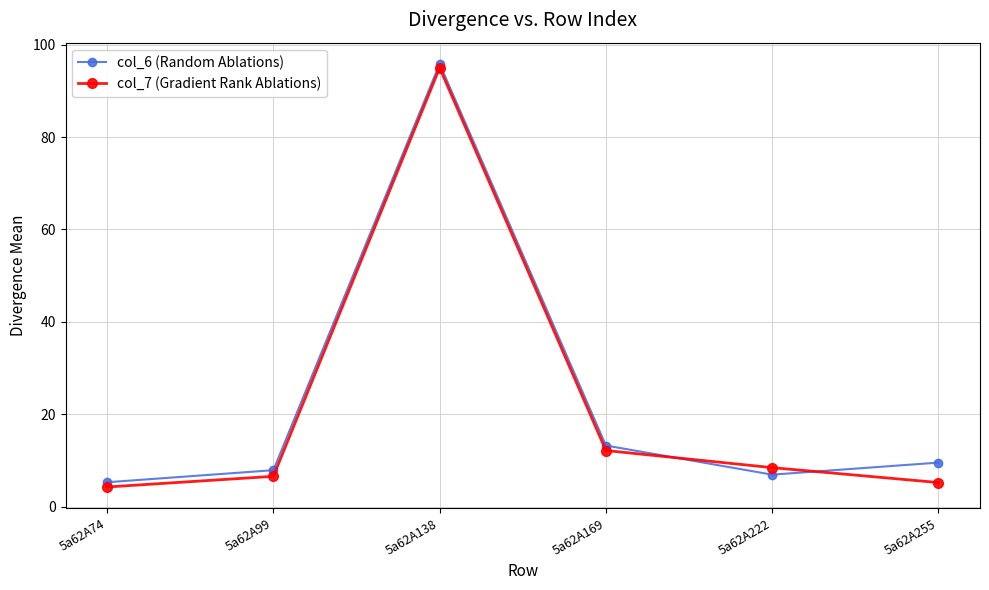

What is the average value of the col_7 (Gradient Rank Ablations) series?

21.9